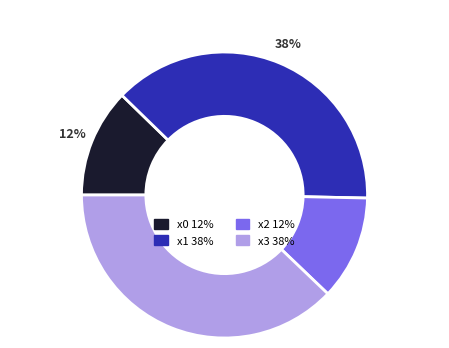

To the nearest percent, what percentage of the pie is x1?

38%